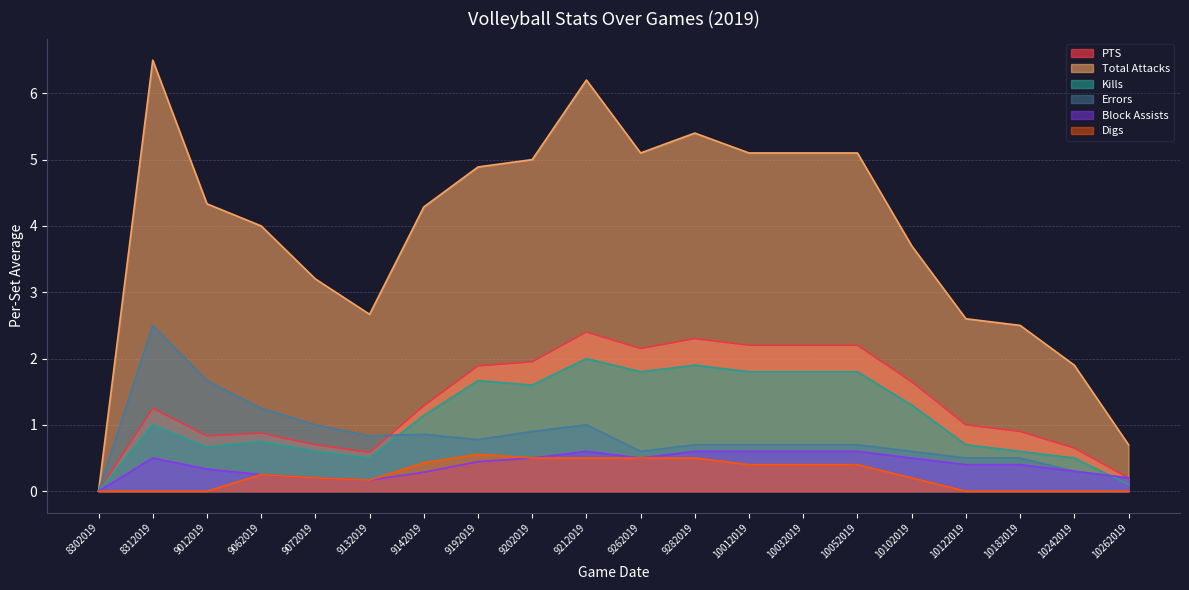

In Digs, how many points are higher than both neighbors (excluding endpoints)?

2